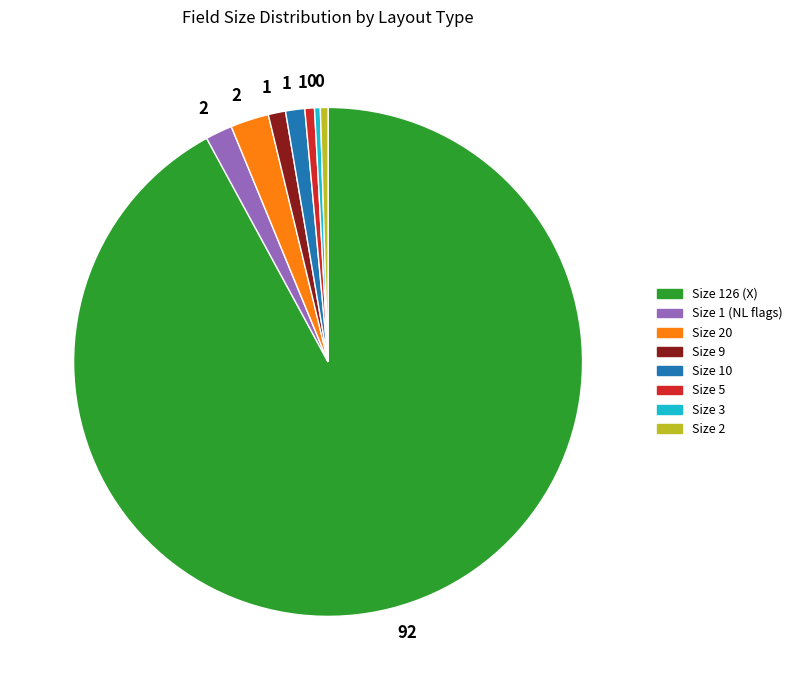

How many slices are in this pie chart?

8